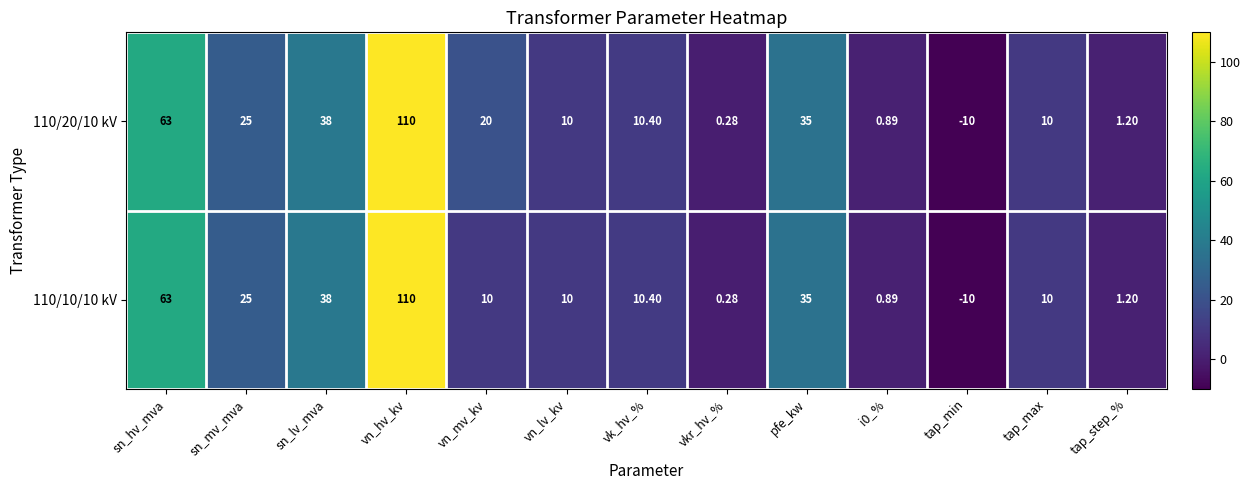

At which category is the sum across all series the highest?

vn_hv_kv